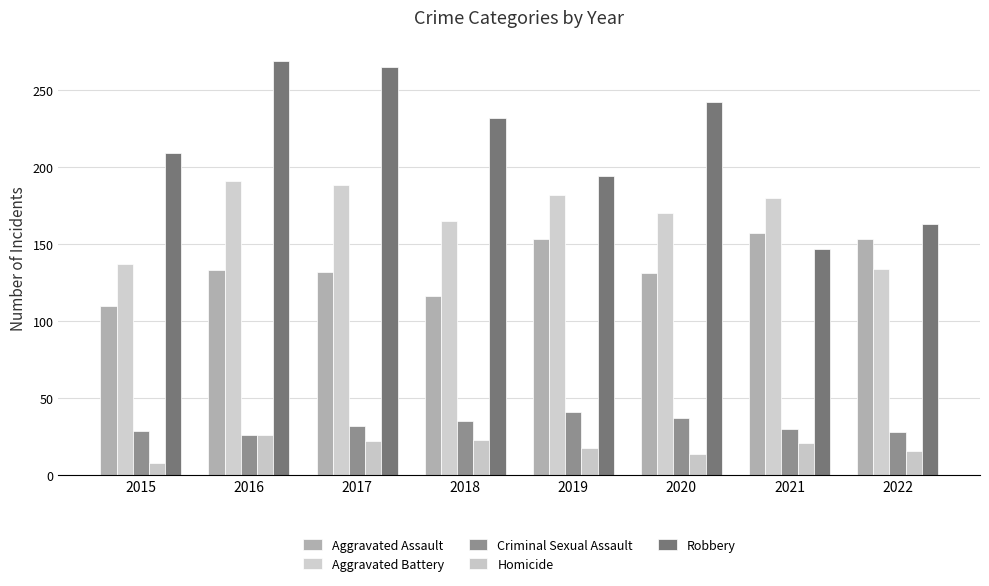

What is the spread (max minus min) of values at 2019?

176